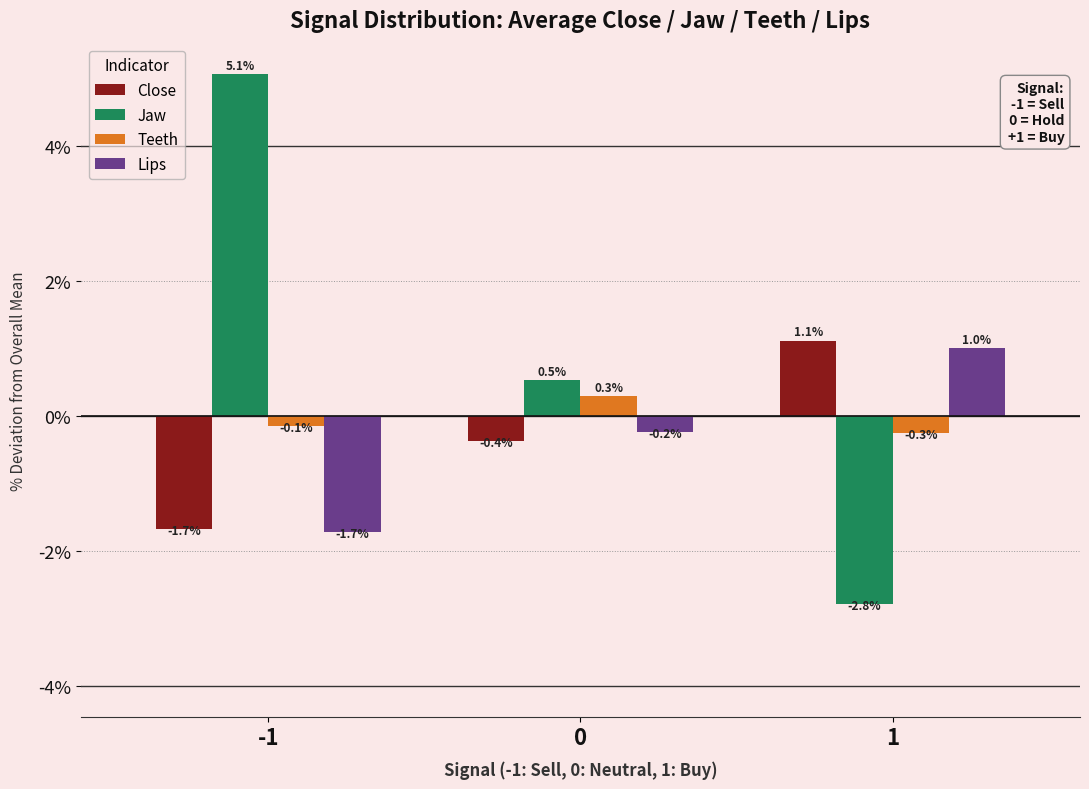

How many data points in Jaw are above 0?

2